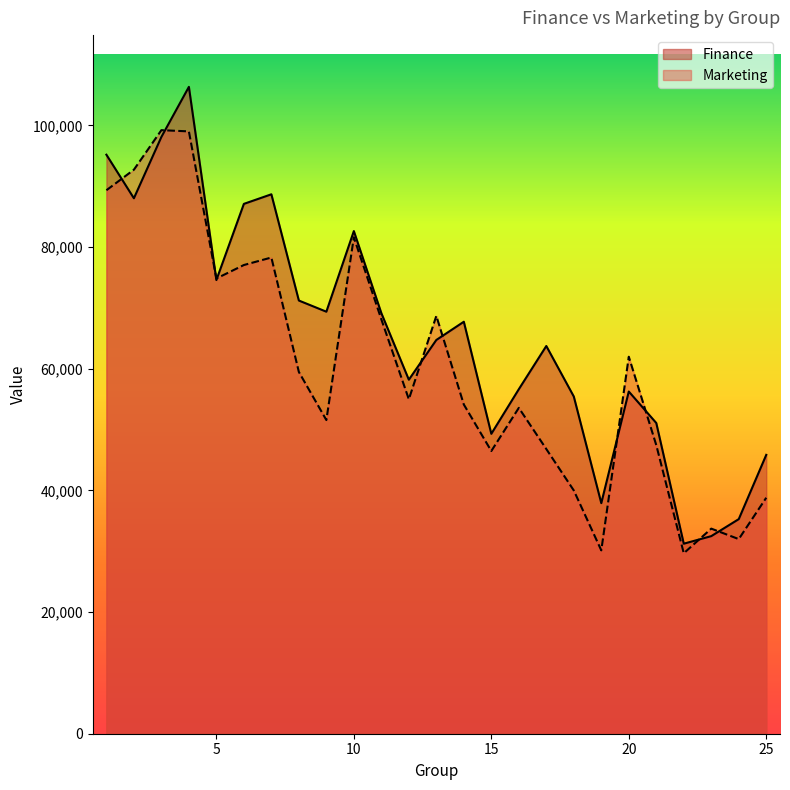

Is it true that Finance equals 85482 at 15?

False